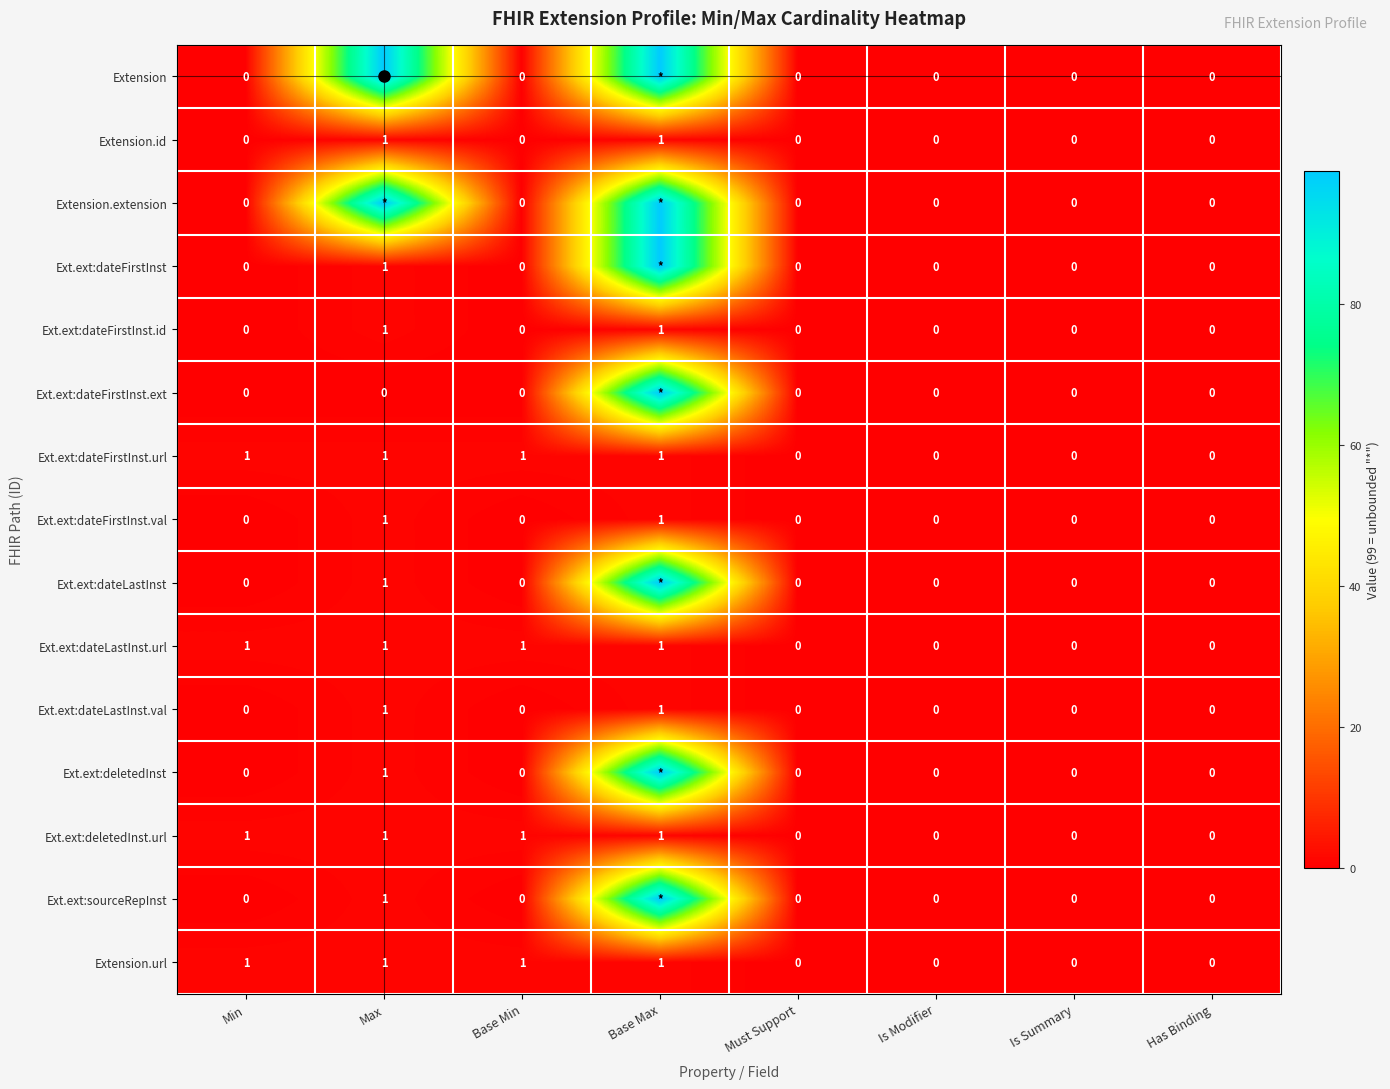

Is the value of Ext.ext:deletedInst at Is Summary greater than the value of Extension.url at Max?

No